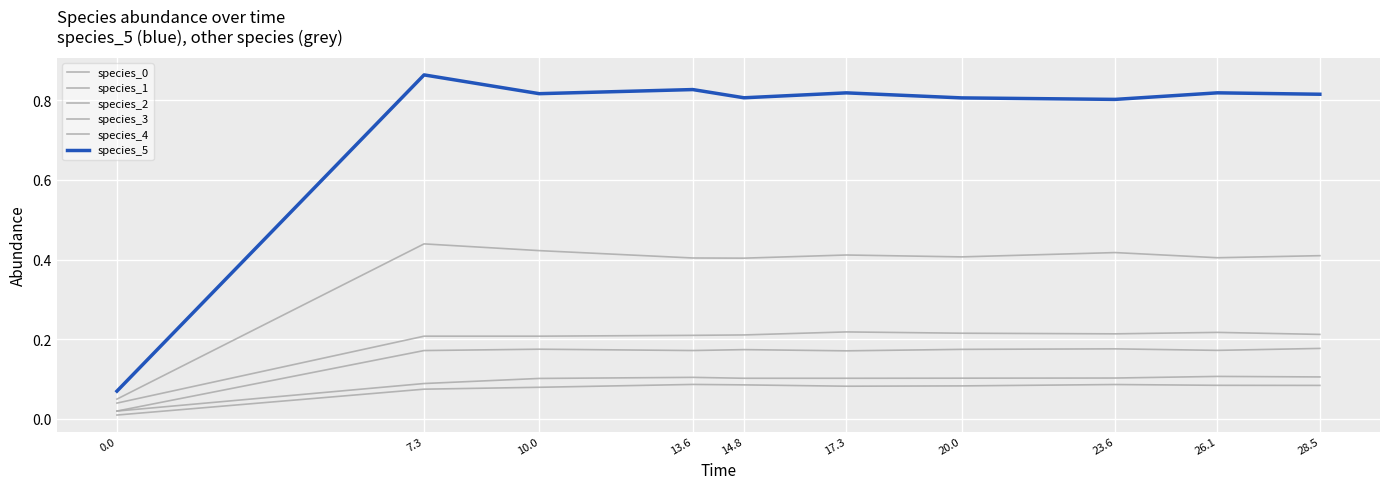

Between 13.6 and 26.1, which series saw the biggest shift?

species_5